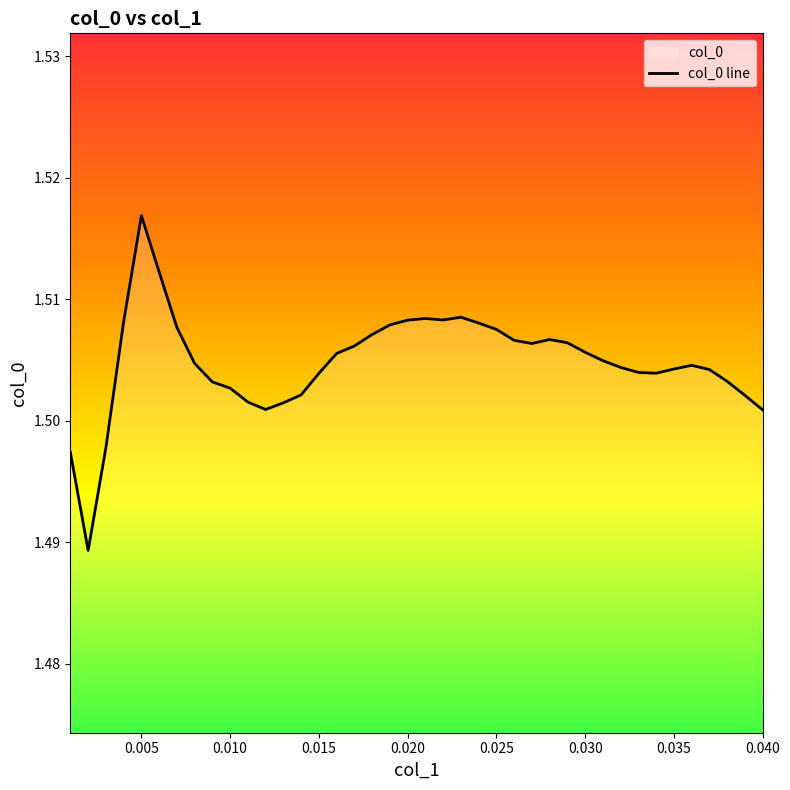

At which category does the chart reach its peak across all series?

0.005